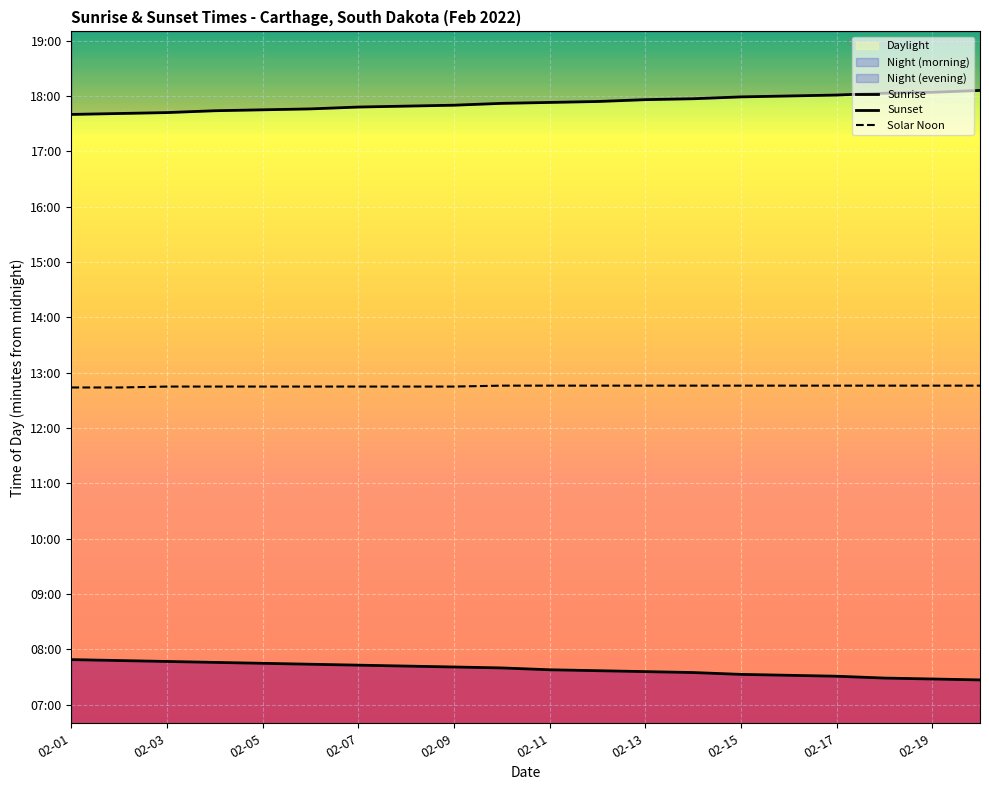

What is the value of the Sunrise point at the 10th from the left?

460